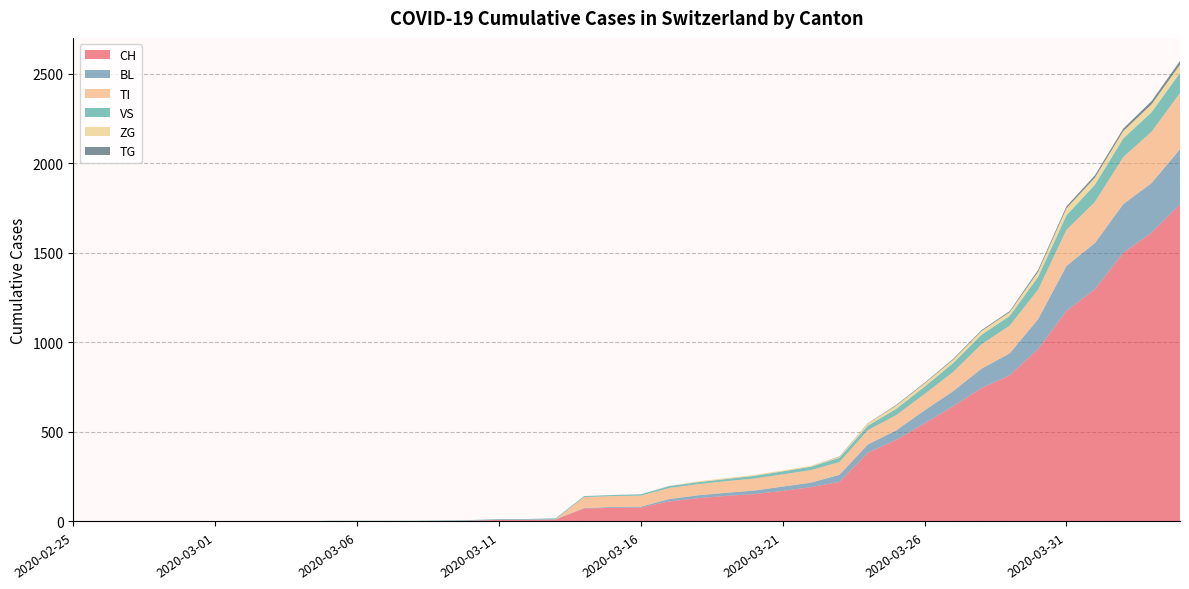

Reading right to left, list all the values displayed in this chart.

CH: 1770	1613	1500	1297	1176	963	816	745	643	548	456	384	221	192	171	153	143	130	112	78	76	73	11	9	9	4	3	2	2	2	2	0	0	0	0	0	0	0	0	0
BL: 309	277	272	258	251	167	123	108	84	73	53	46	40	25	24	20	17	16	13	5	5	2	2	2	2	2	1	0	0	0	0	0	0	0	0	0	0	0	0	0
TI: 314	287	263	229	202	165	155	136	107	91	85	80	71	70	68	67	65	62	62	61	61	61	0	0	0	0	0	0	0	0	0	0	0	0	0	0	0	0	0	0
VS: 112	109	104	96	81	71	54	53	50	41	35	25	24	19	17	15	12	11	11	8	6	6	5	3	3	2	2	2	2	2	2	0	0	0	0	0	0	0	0	0
ZG: 46	44	41	40	39	29	21	21	18	18	18	12	5	5	5	5	5	5	1	0	0	0	0	0	0	0	0	0	0	0	0	0	0	0	0	0	0	0	0	0
TG: 21	18	14	13	11	10	6	5	5	4	4	2	2	0	0	0	0	0	0	0	0	0	0	0	0	0	0	0	0	0	0	0	0	0	0	0	0	0	0	0